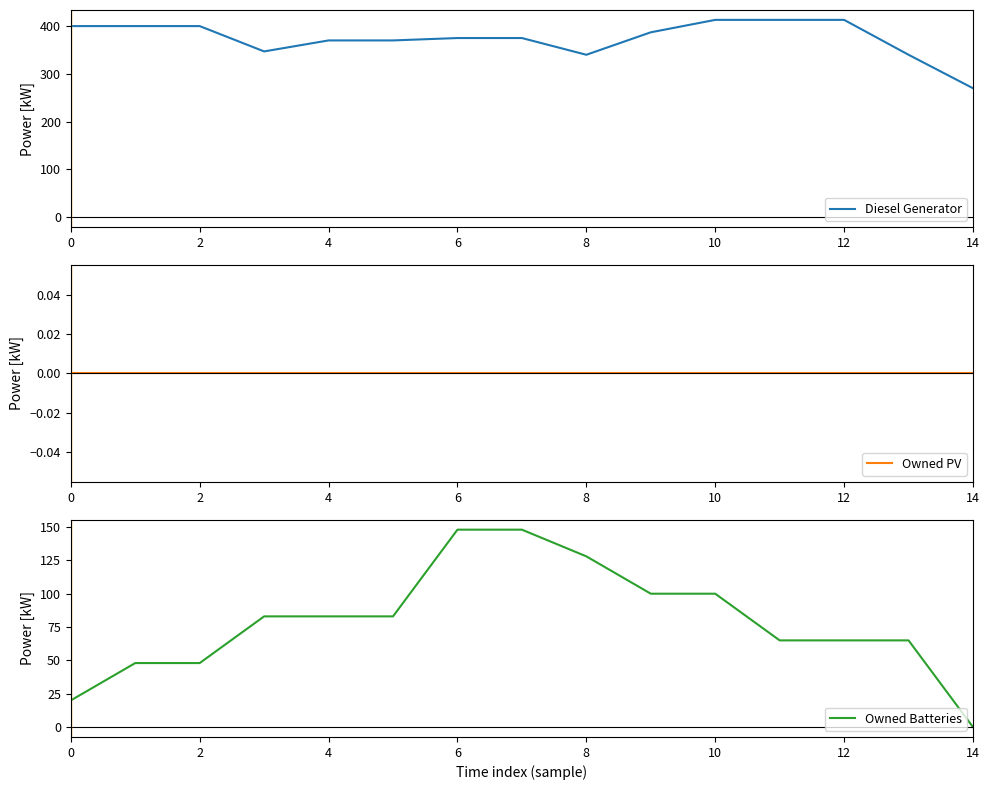

Which series has the largest range (max minus min)?

Owned Batteries